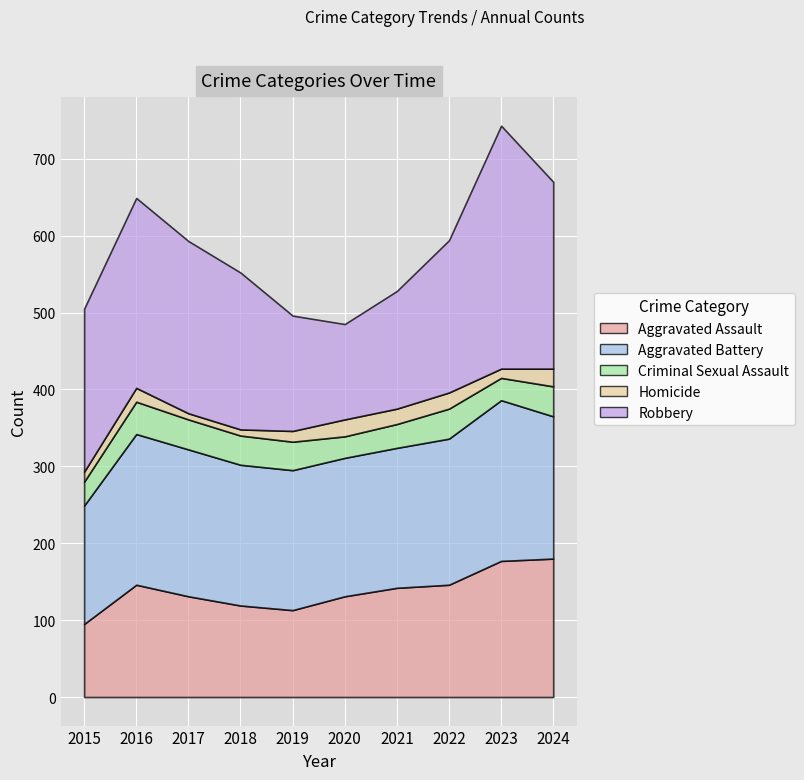

What is the total value across all series at 2020?

485